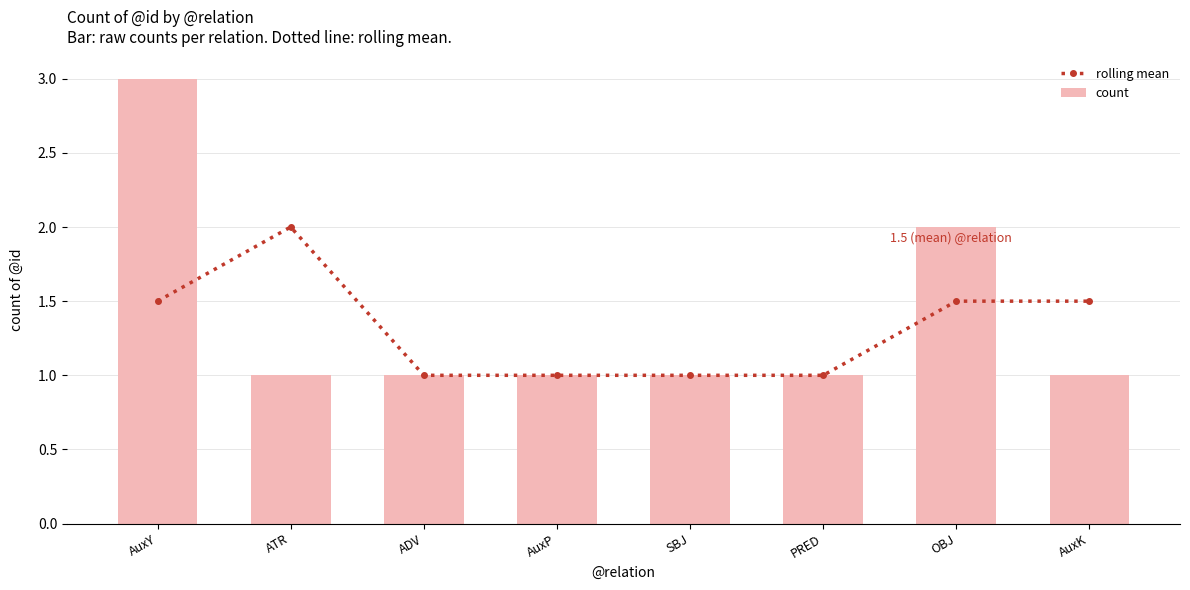

How many groups of bars are there?

8